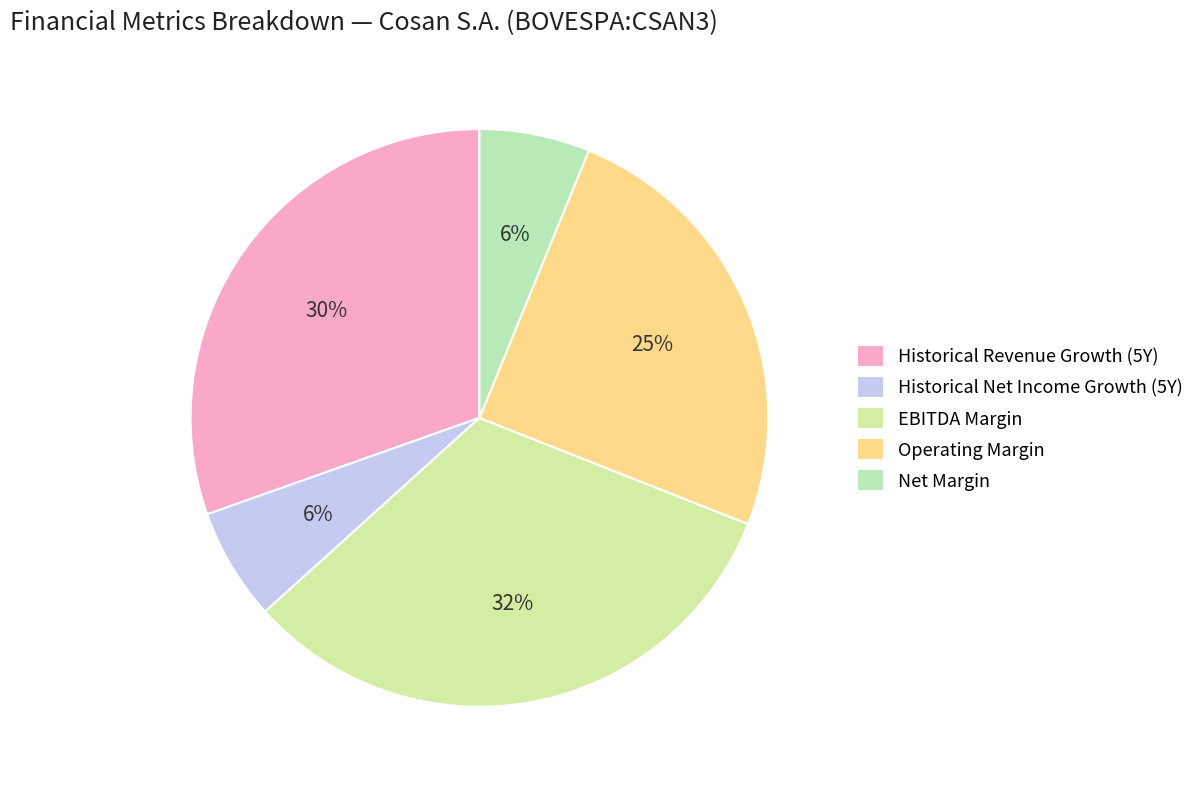

What is the largest slice in the pie chart?

EBITDA Margin